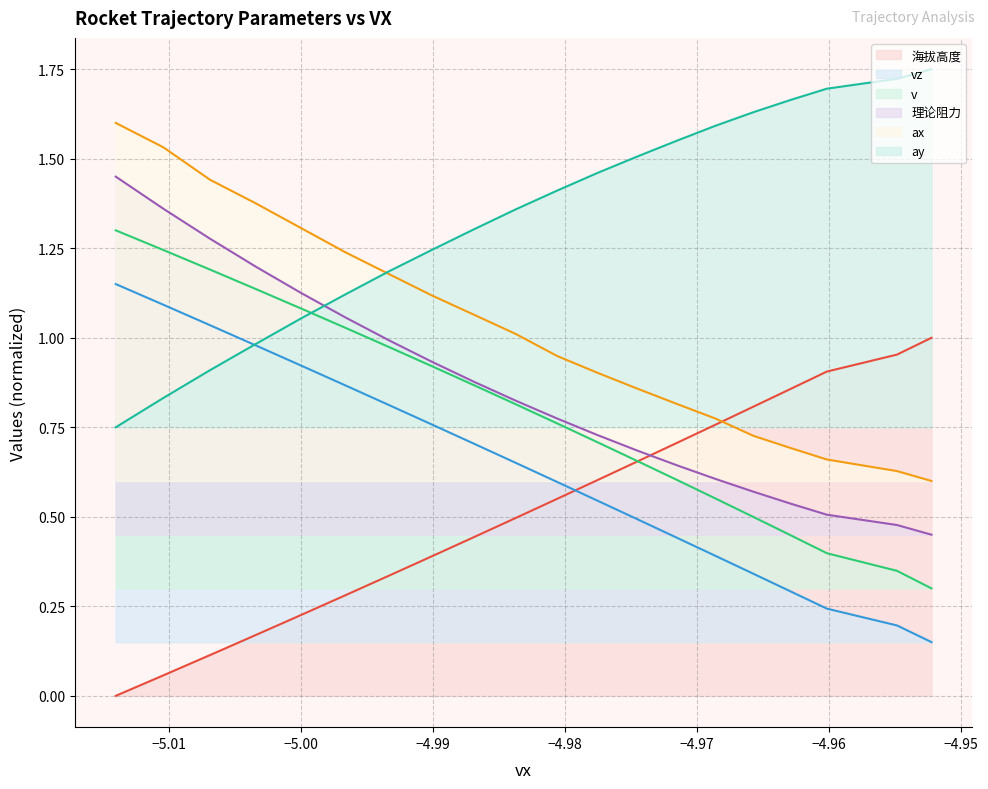

True or false: vz and ax intersect in this chart.

False